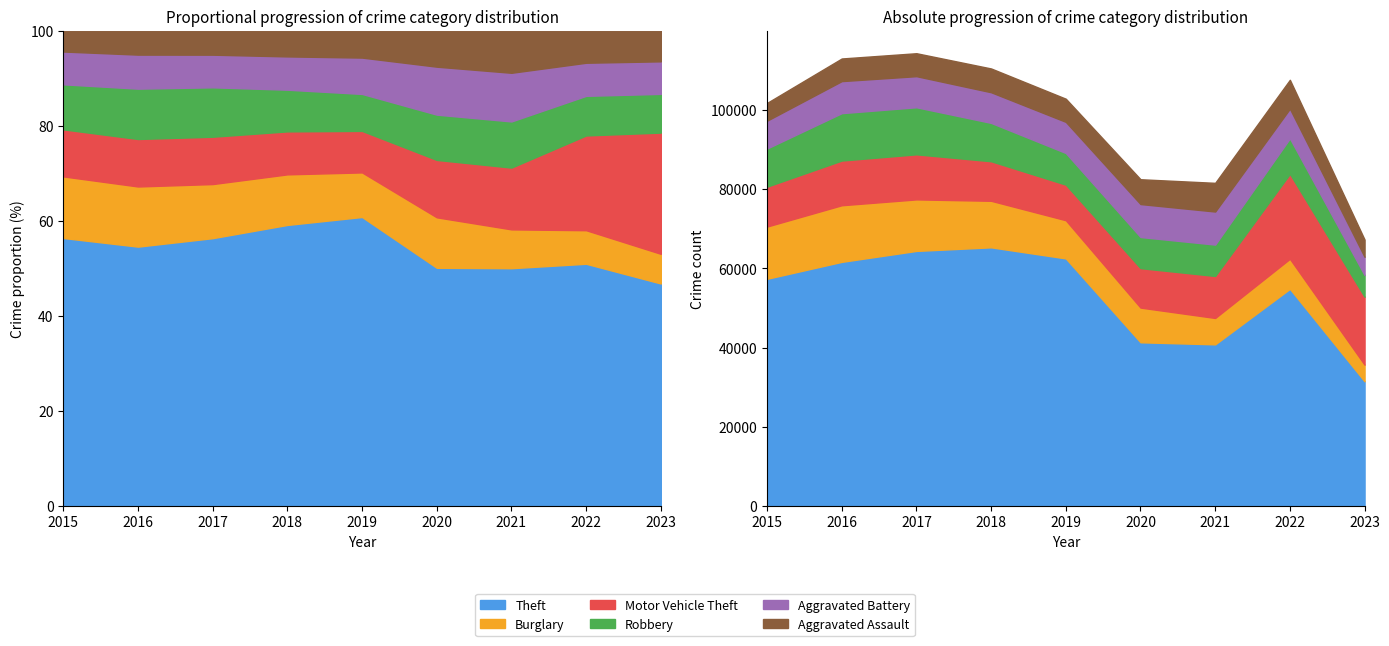

Reading left to right, list all the values displayed in this chart.

Theft: 2015=57350	2016=61621	2017=64384	2018=65286	2019=62491	2020=41320	2021=40797	2022=54809	2023=31468
Burglary: 2015=13184	2016=14289	2017=13001	2018=11747	2019=9638	2020=8757	2021=6659	2022=7592	2023=4198
Motor Vehicle Theft: 2015=10068	2016=11286	2017=11380	2018=9985	2019=8977	2020=9959	2021=10602	2022=21446	2023=17148
Robbery: 2015=9638	2016=11960	2017=11880	2018=9680	2019=7994	2020=7855	2021=7918	2022=8965	2023=5475
Aggravated Battery: 2015=7018	2016=8085	2017=7845	2018=7734	2019=7857	2020=8319	2021=8346	2022=7486	2023=4604
Aggravated Assault: 2015=4480	2016=5712	2017=5793	2018=6001	2019=5841	2020=6263	2021=7243	2022=7278	2023=4349